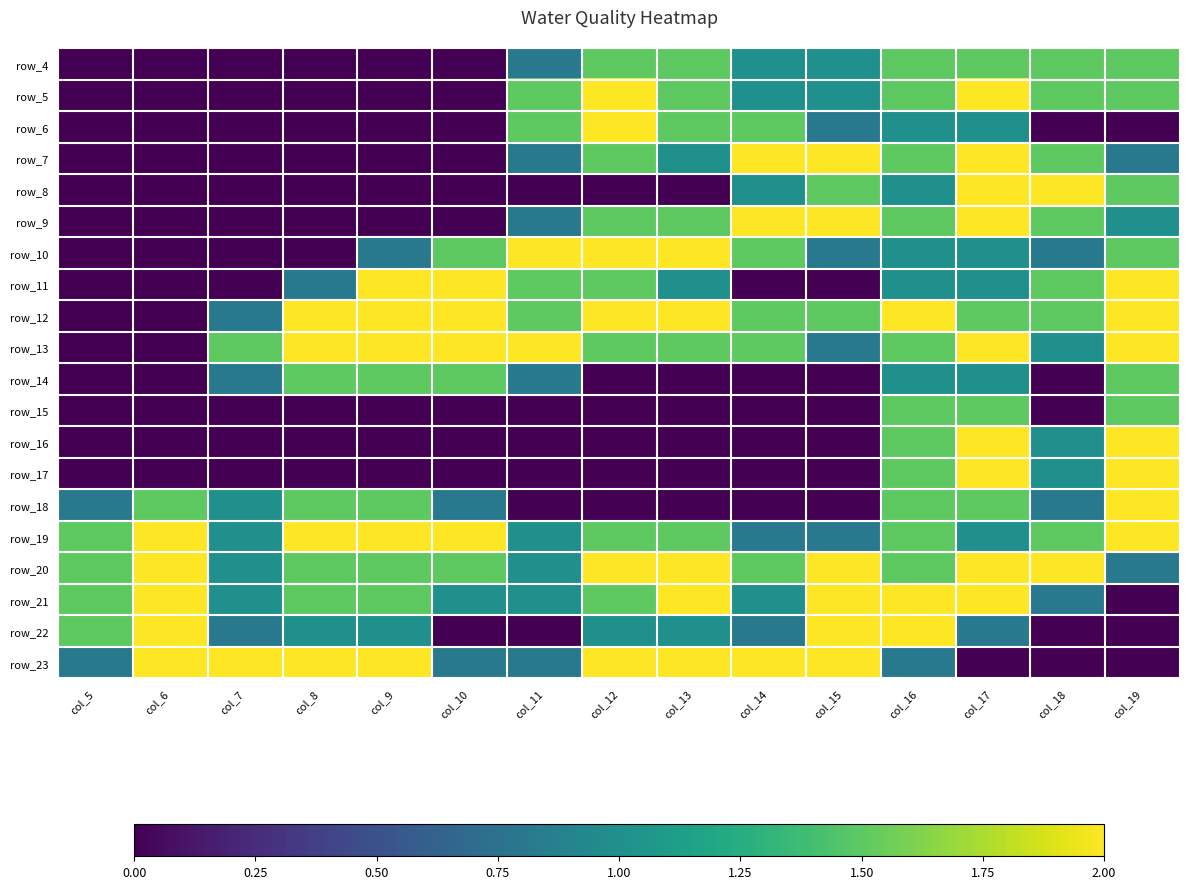

Which category has the lowest value across all series?

col_5